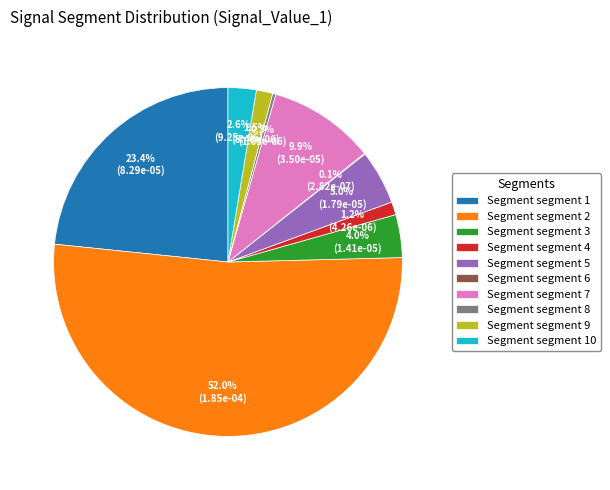

What is the largest slice in the pie chart?

Segment segment 2